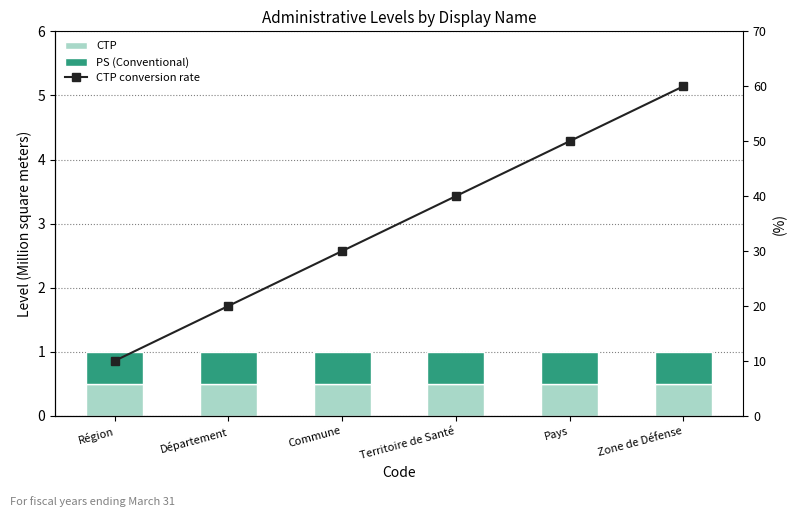

List the labels in order of CTP conversion rate value, smallest first.

Région, Département, Commune, Territoire de Santé, Pays, Zone de Défense